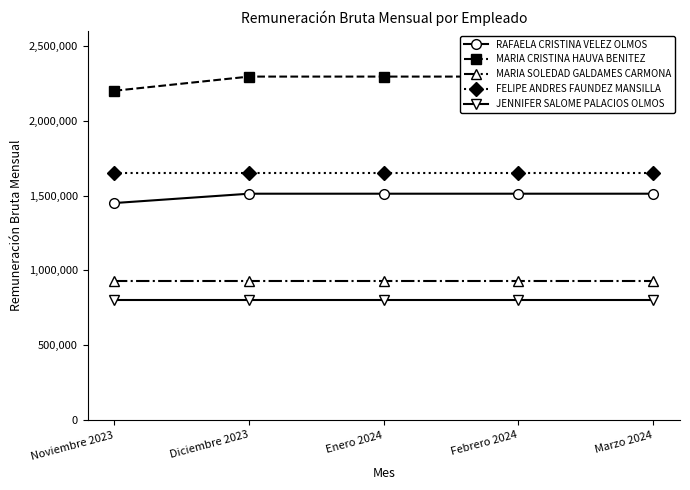

What are all the series names shown in the legend?

RAFAELA CRISTINA VELEZ OLMOS, MARIA CRISTINA HAUVA BENITEZ, MARIA SOLEDAD GALDAMES CARMONA, FELIPE ANDRES FAUNDEZ MANSILLA, JENNIFER SALOME PALACIOS OLMOS